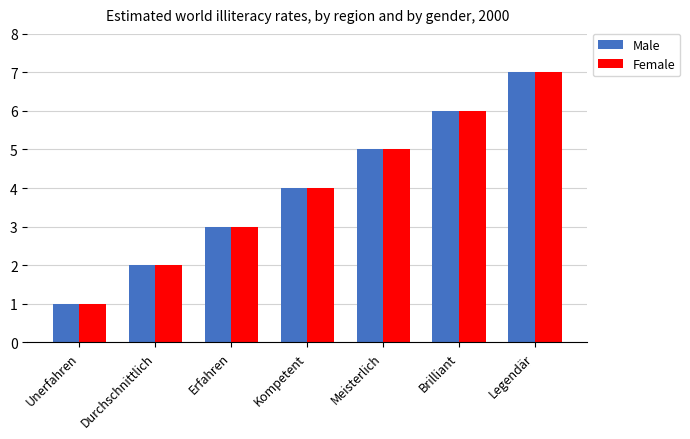

At which label does Male reach its peak?

Legendär